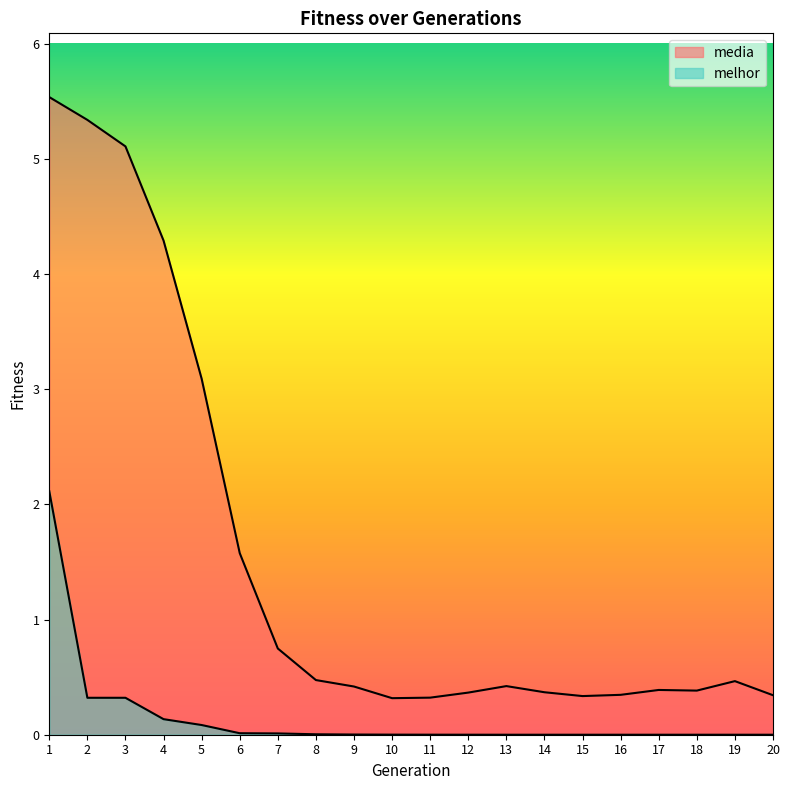

Which series has the largest total across all categories?

media